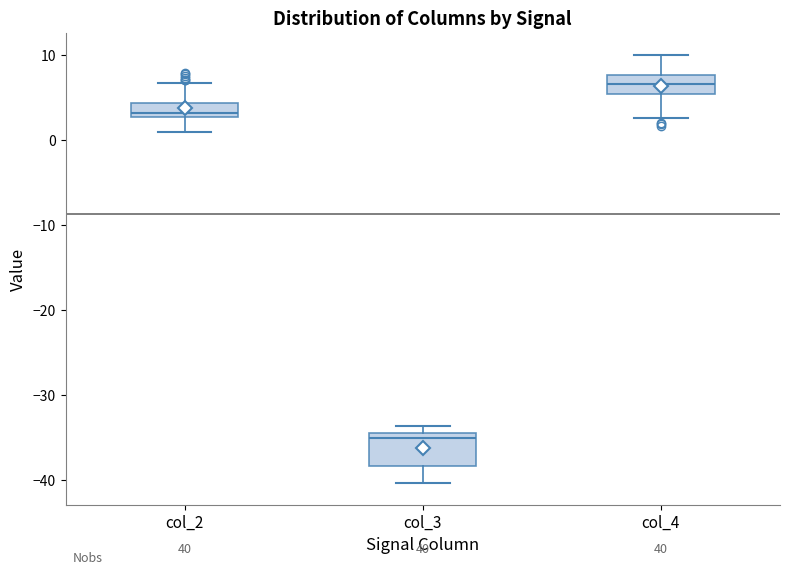

Comparing the boxes themselves (not the whiskers), which one is the tallest?

col_3